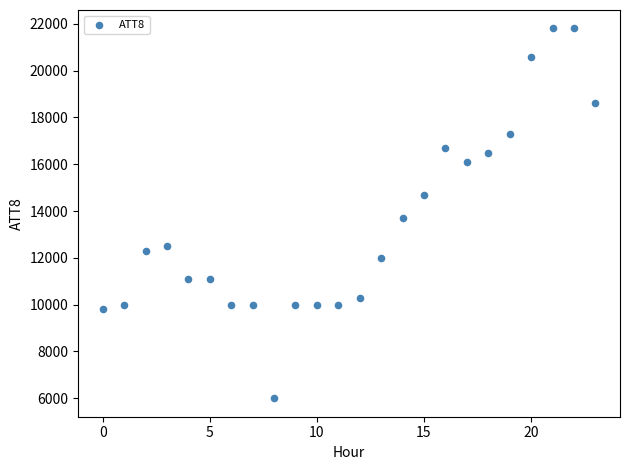

What Y value in the scatter plot is closest to 13900?

13700